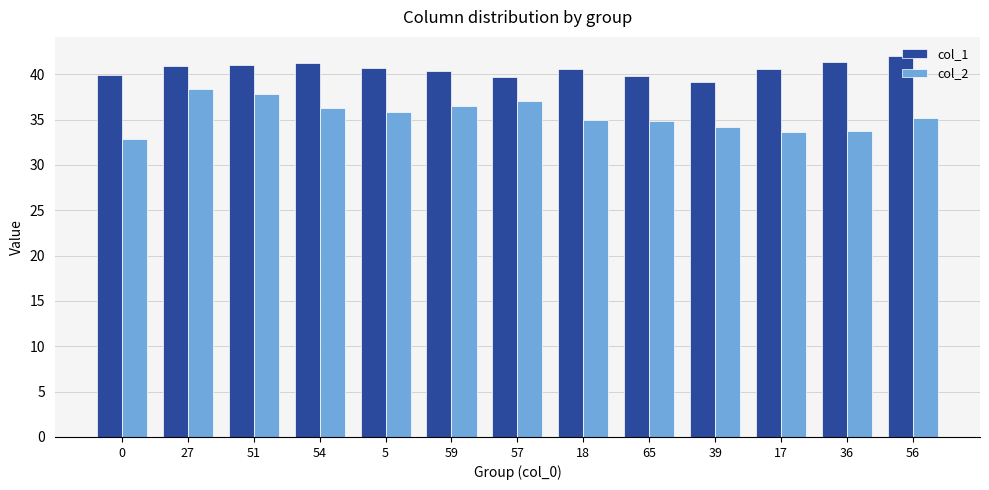

What is the greatest value displayed?

42.0